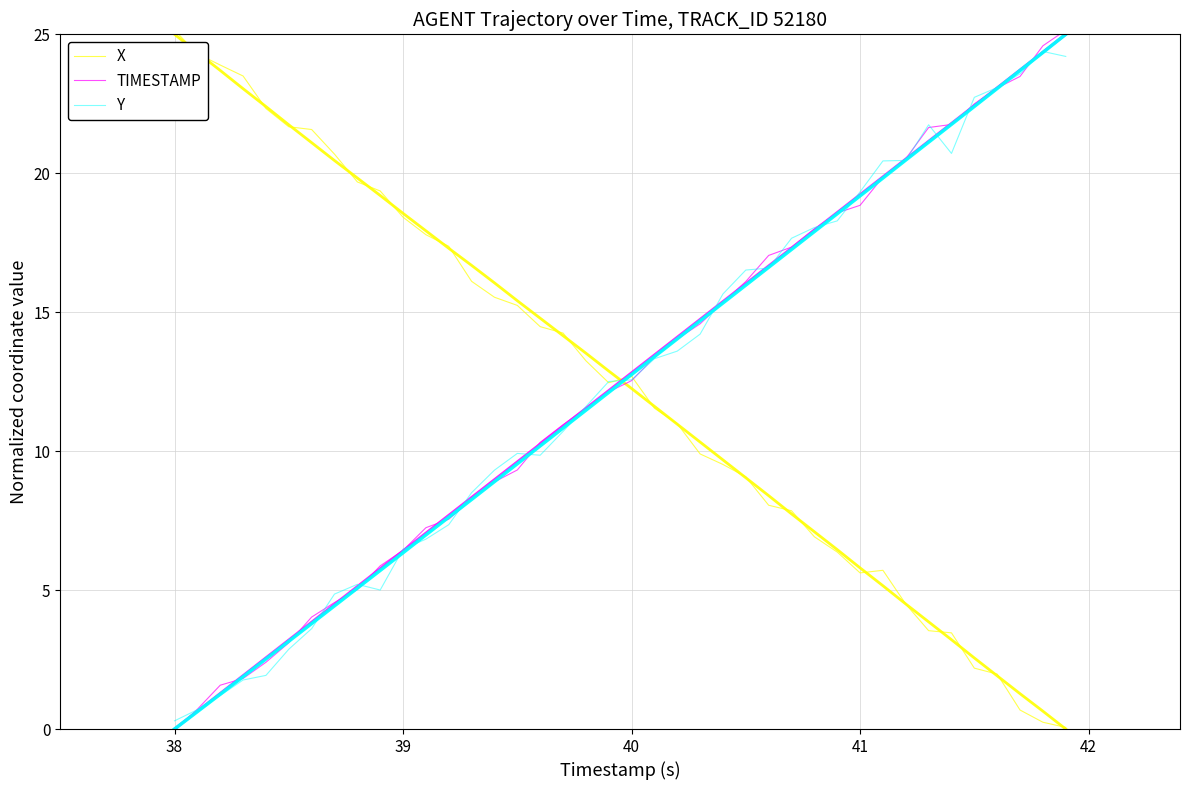

What is the sum of all Y values?

497.7